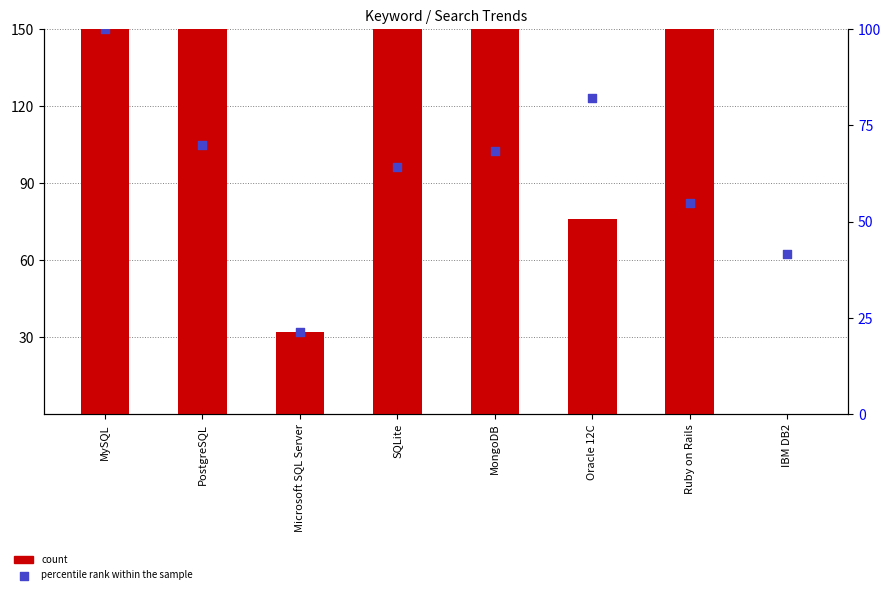

Which series reaches the maximum Y coordinate?

count